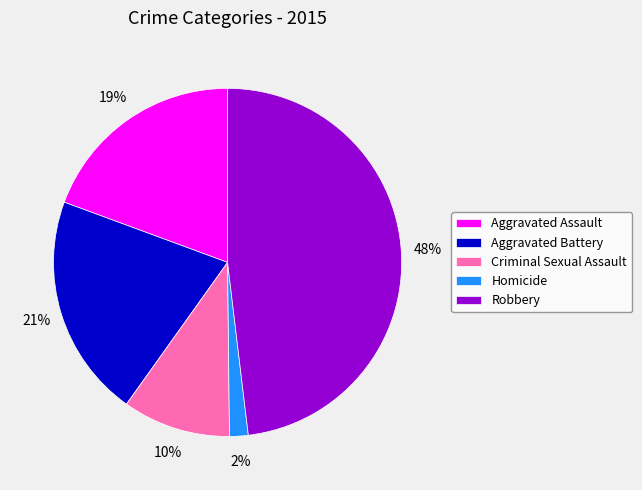

Combined, do Aggravated Battery and Homicide account for over 50%?

No